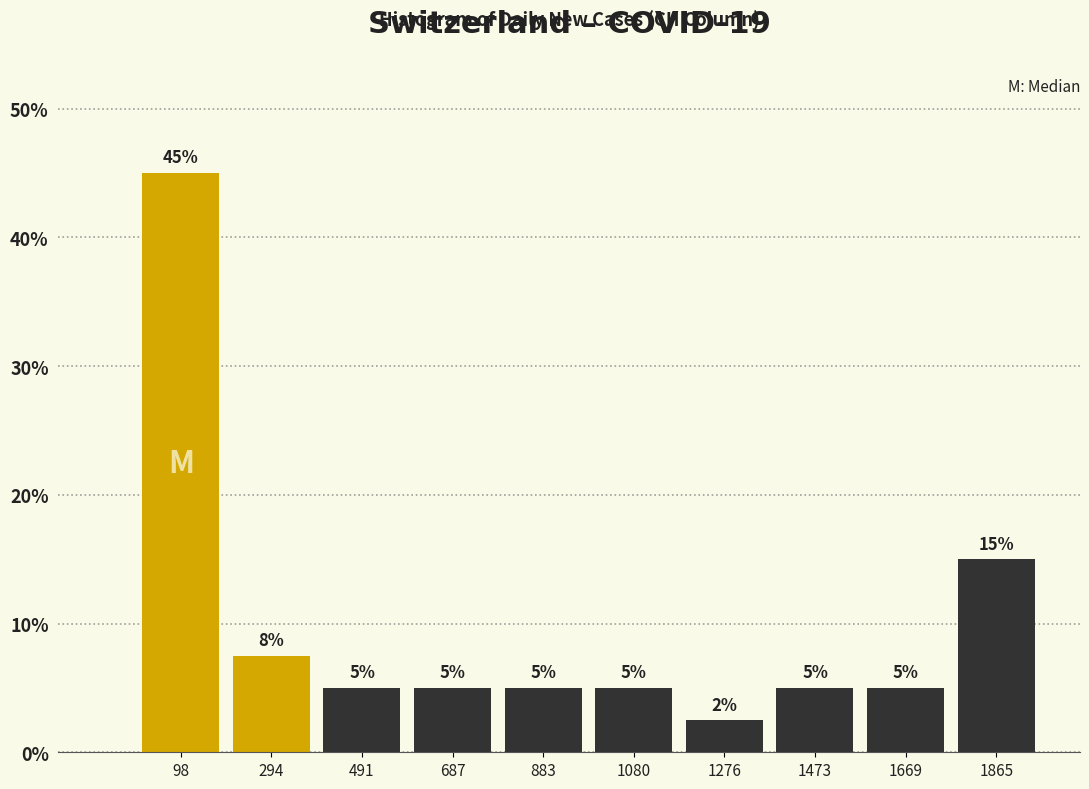

Which range on the x-axis has the tallest bar?

0 to 200